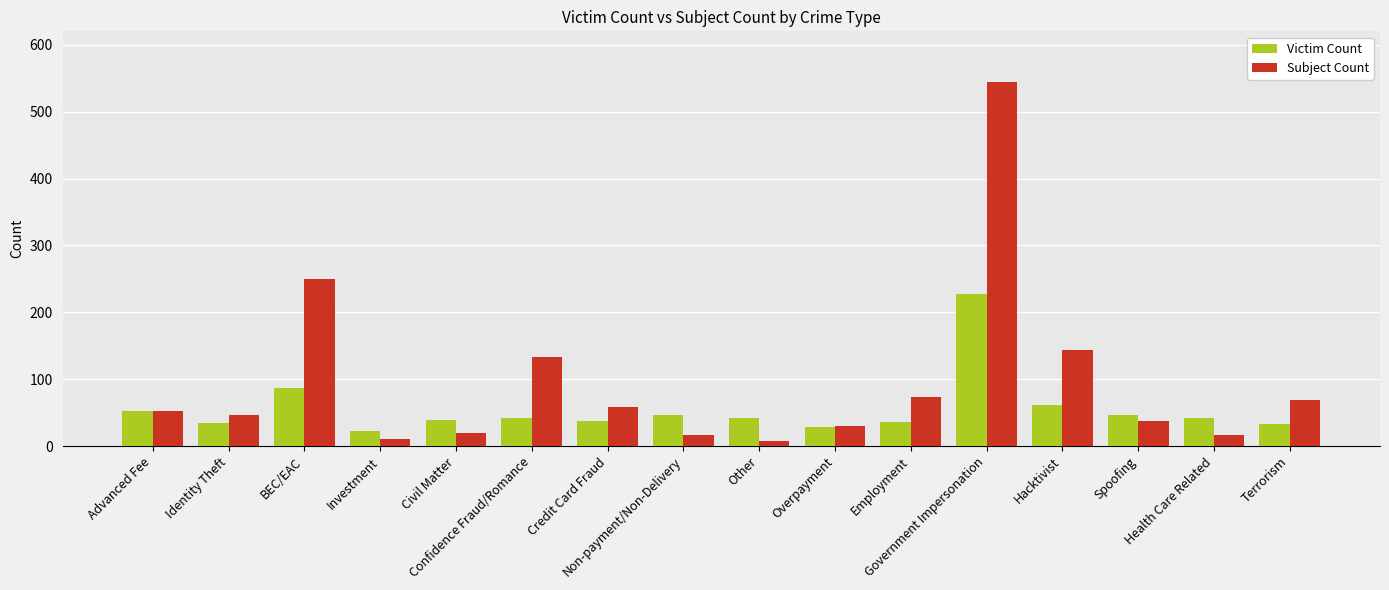

What is the value of the Subject Count bar at the 1st from the left?

52